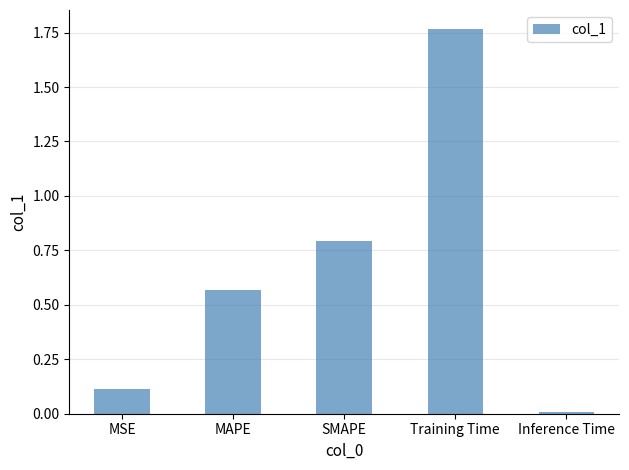

Count the number of data series in this chart.

1